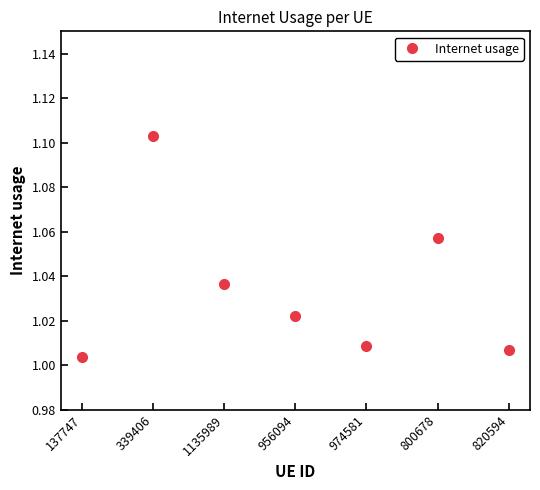

What is the label of the 1st point from the left?

137747